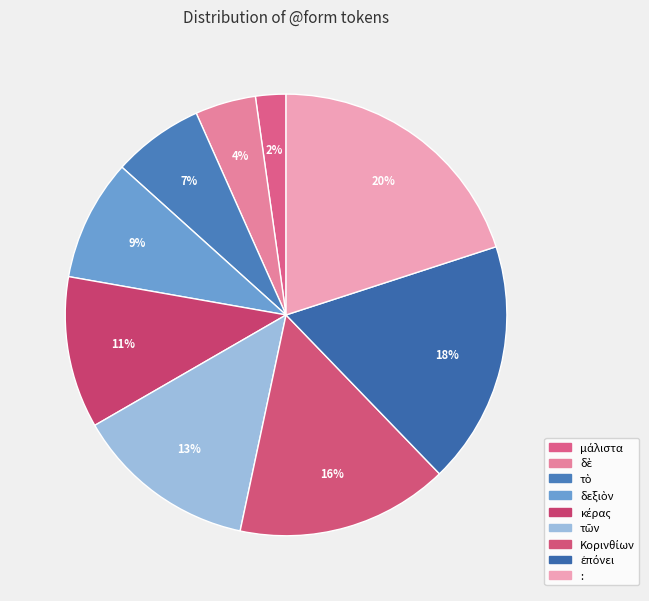

Is there a majority slice in this chart?

No